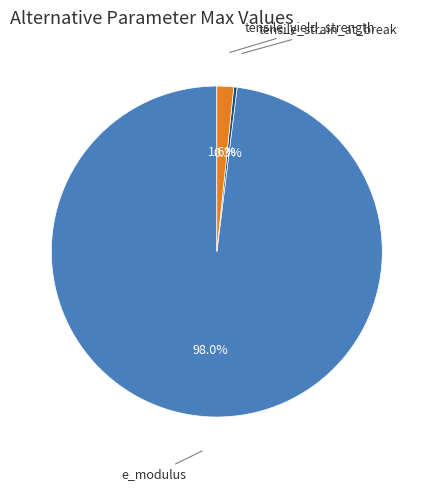

Is there a majority slice in this chart?

Yes